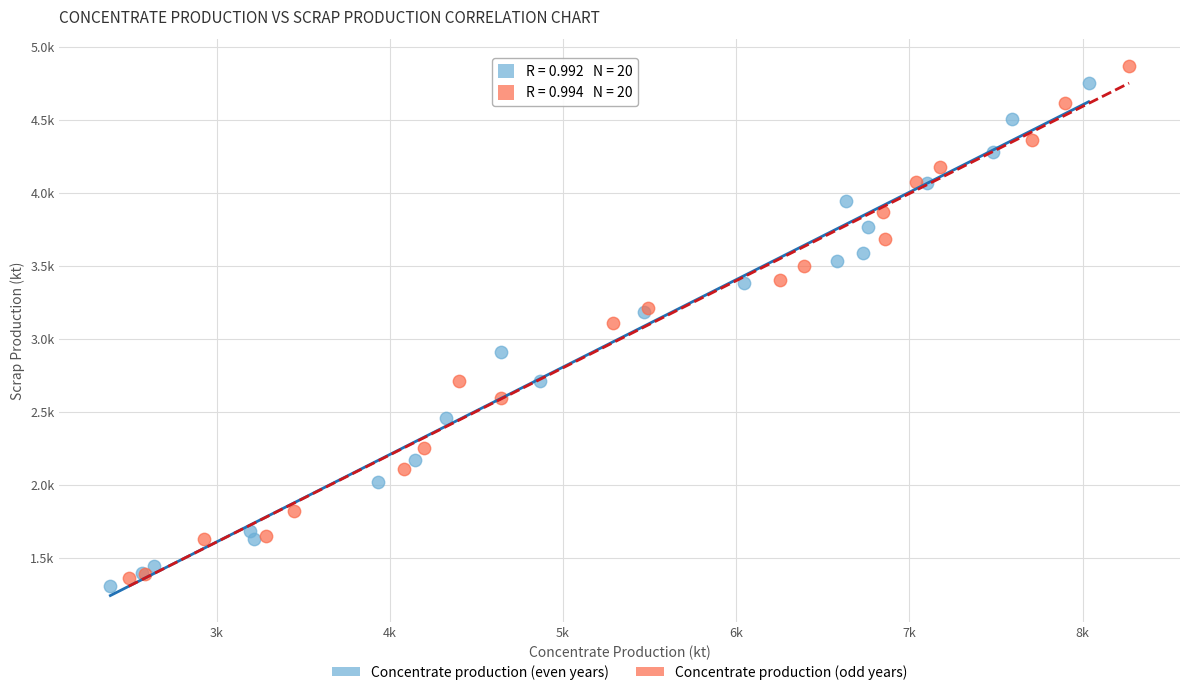

What are all the series names shown in the legend?

Concentrate production (even years), Concentrate production (odd years)